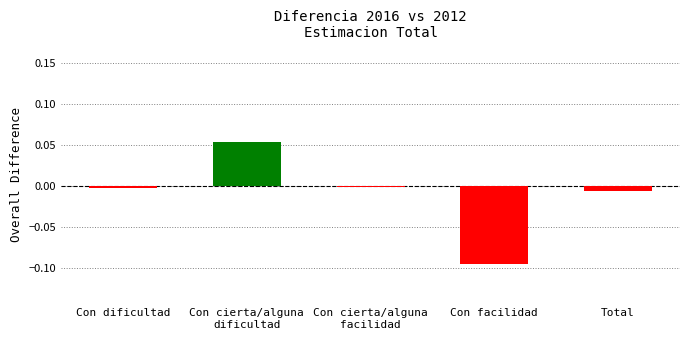

Is the value of Con cierta/alguna facilidad at 2012 greater than the value of Con cierta/alguna dificultad at 2012?

No